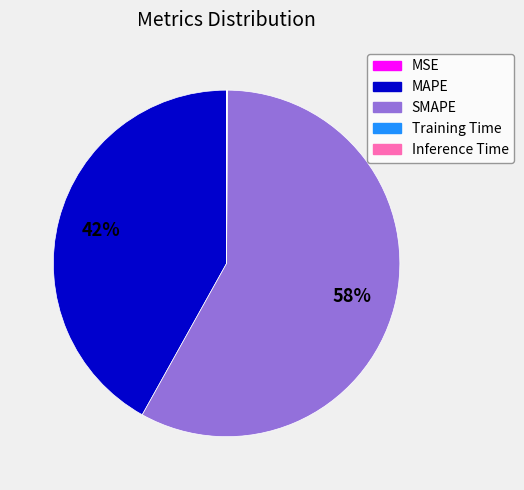

Does any single category account for the majority?

Yes